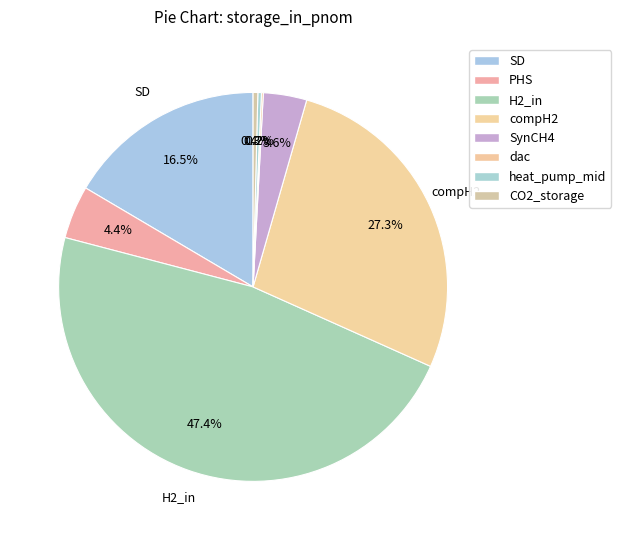

Rank the categories by value from highest to lowest.

H2_in, compH2, SD, PHS, SynCH4, CO2_storage, heat_pump_mid, dac